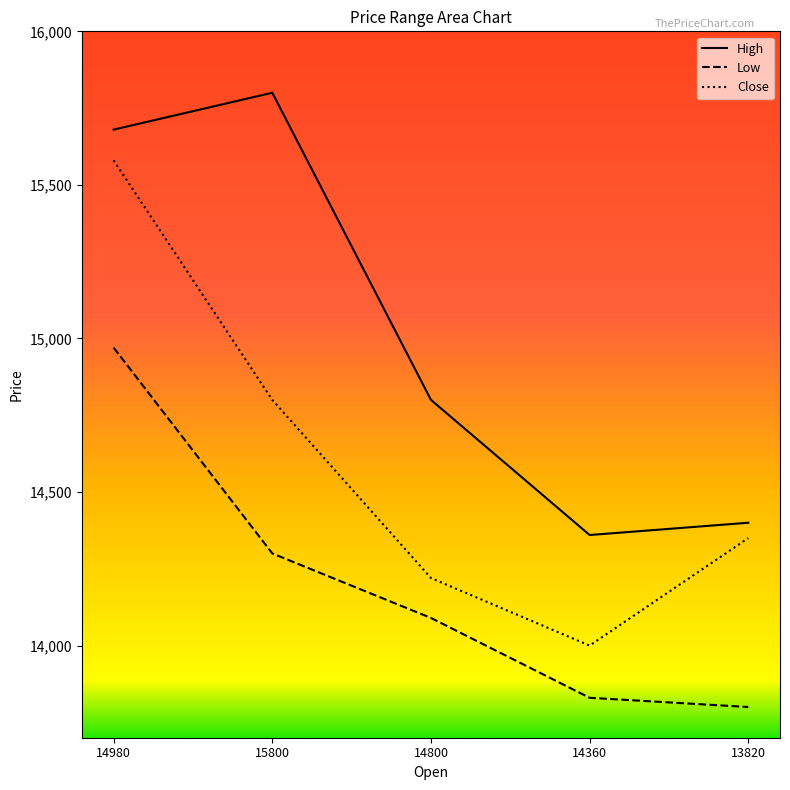

What is the label of the 4th point from the left?

14360